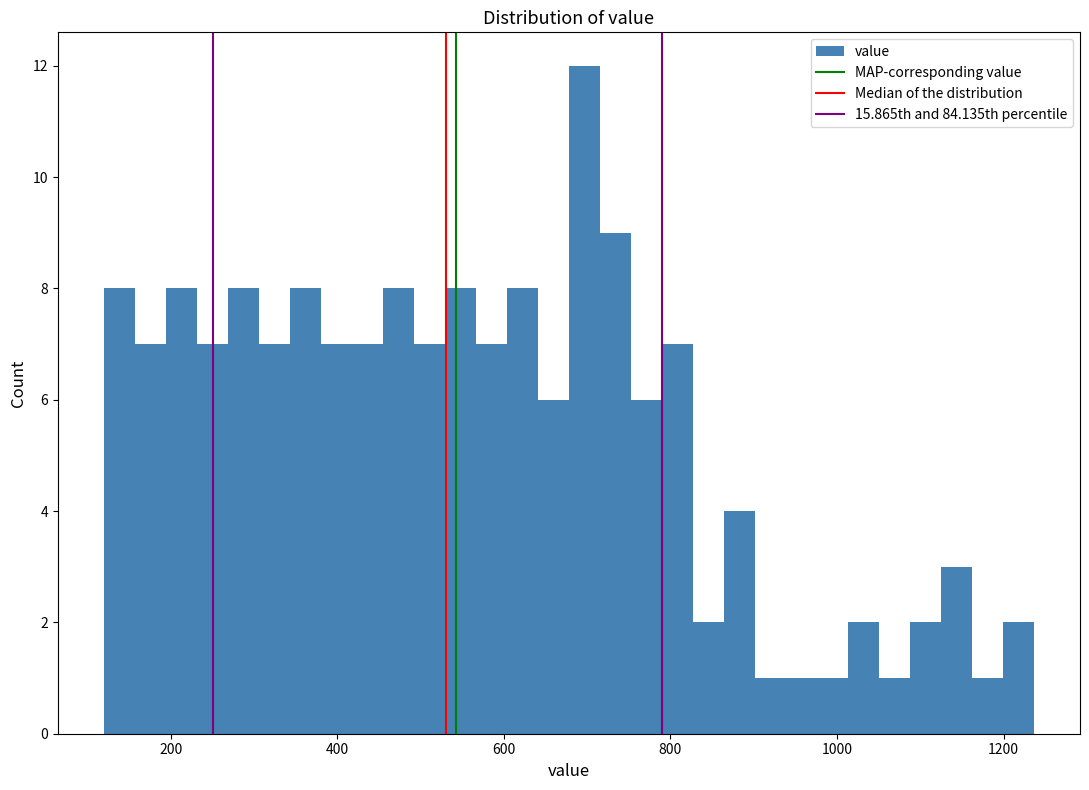

Read against the x-axis, roughly where is the centre of the tallest bar?

700